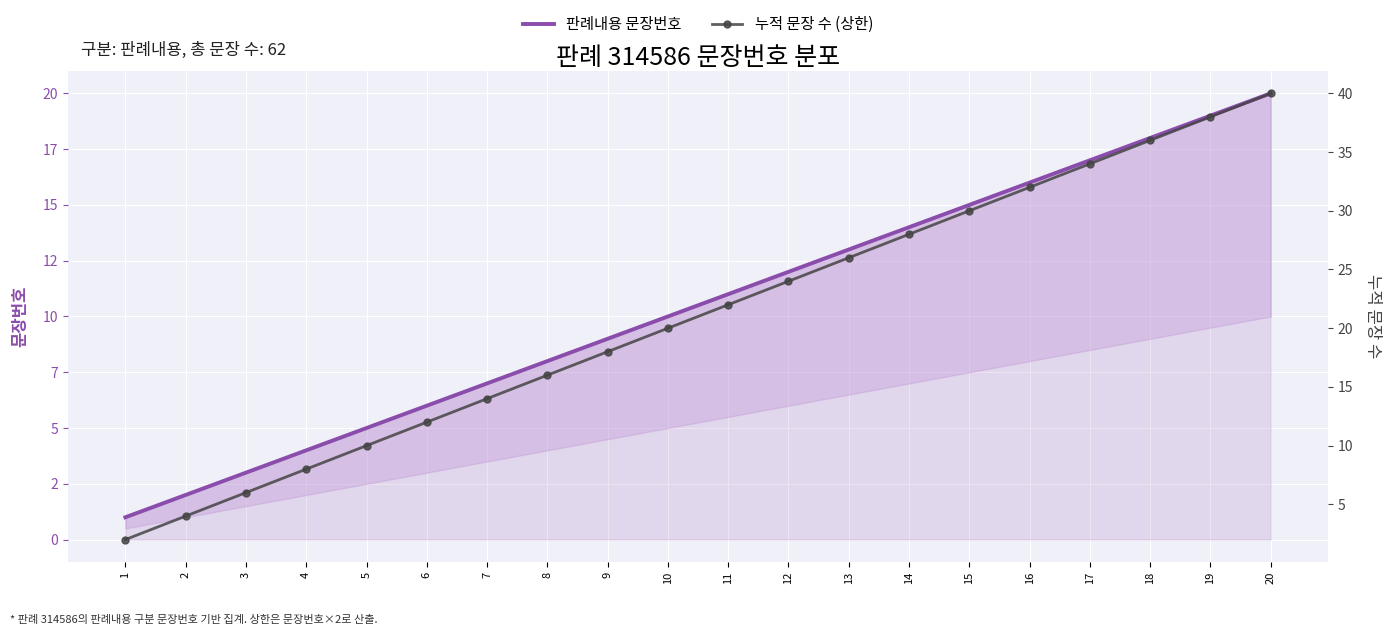

What is the value of the 누적 문장 수 (상한) point at the 20th from the left?

40